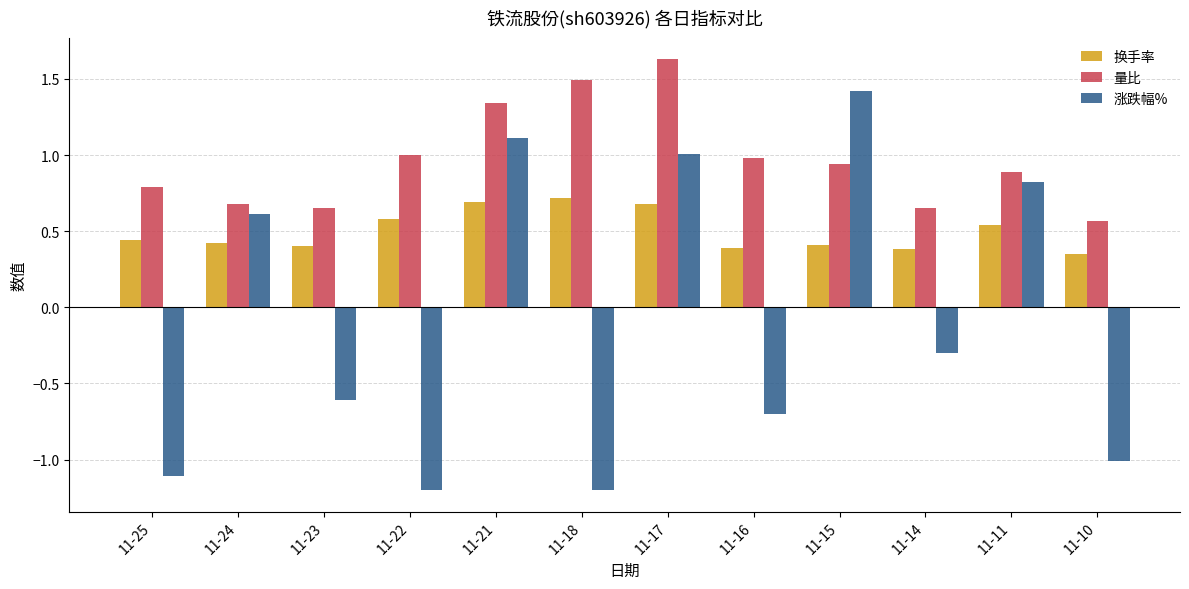

How many series are shown in this chart?

3